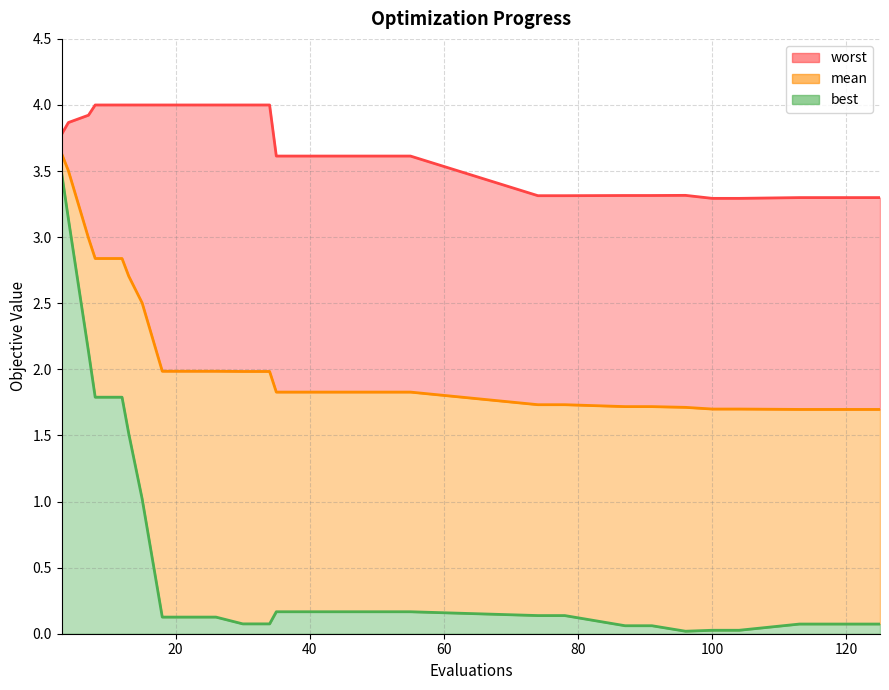

What are all the series names shown in the legend?

worst, mean, best